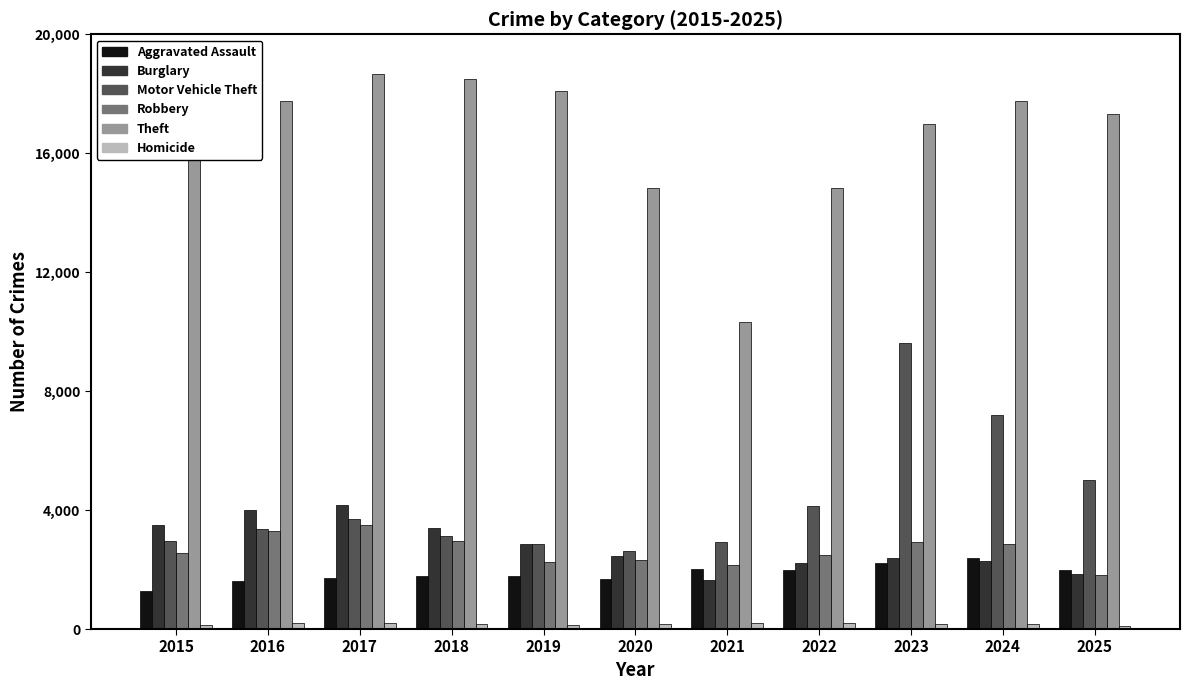

At how many categories does at least one series exceed 13136?

10